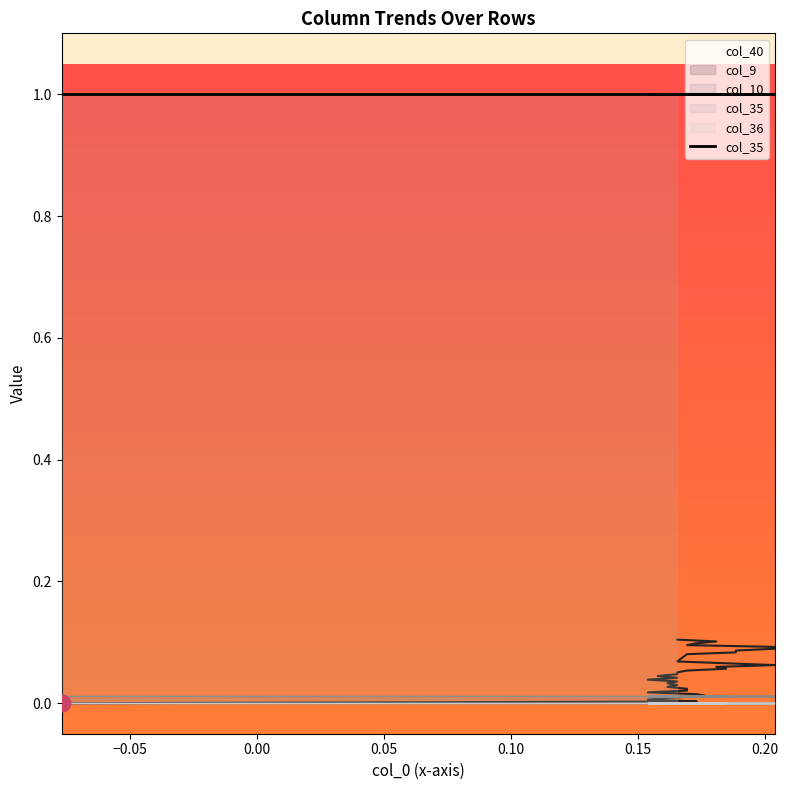

True or false: col_36 and col_35 cross at least once.

False